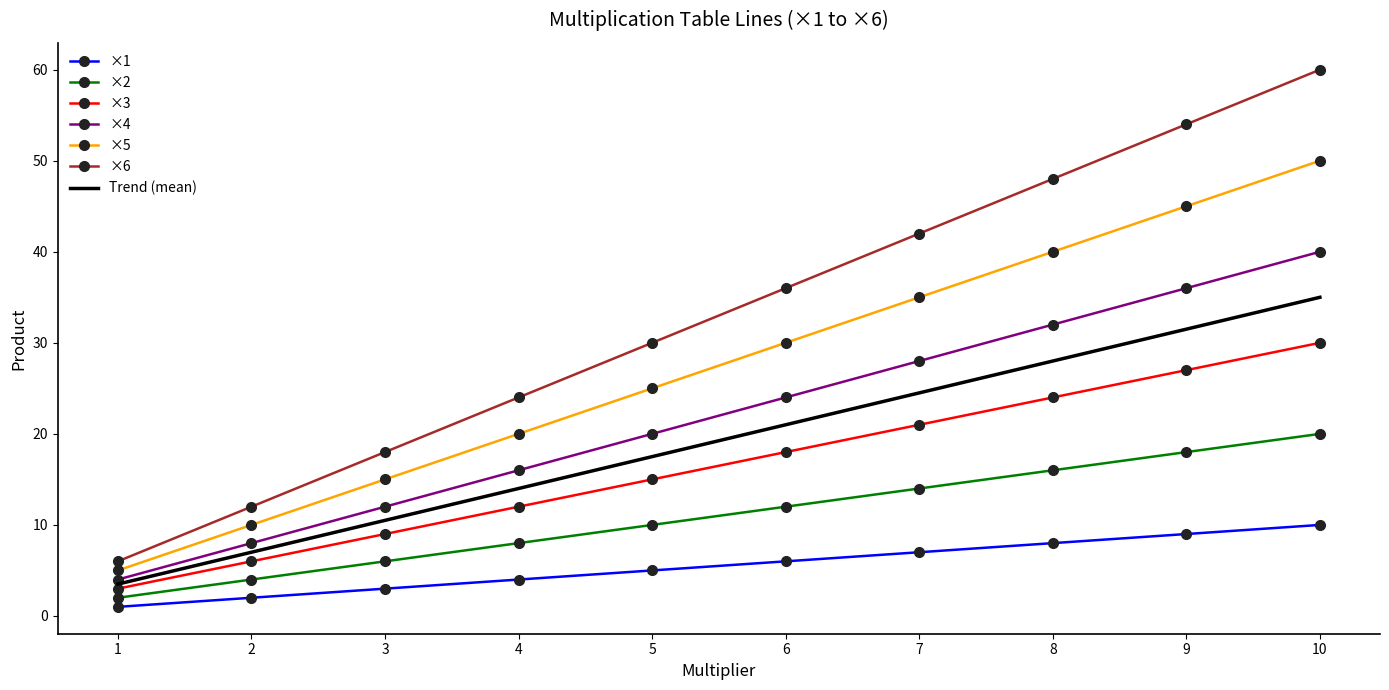

Count the ×6 values in the range 18 to 48.

6